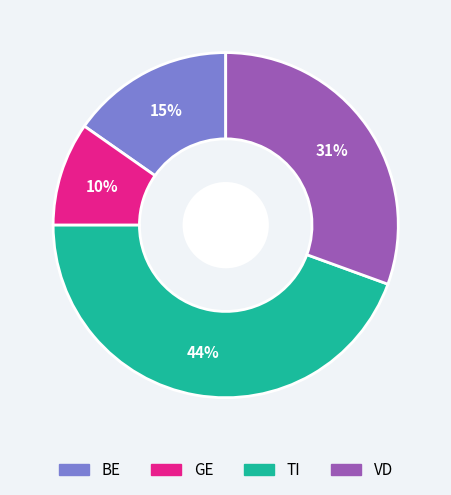

Rank the categories by value from lowest to highest.

GE, BE, VD, TI